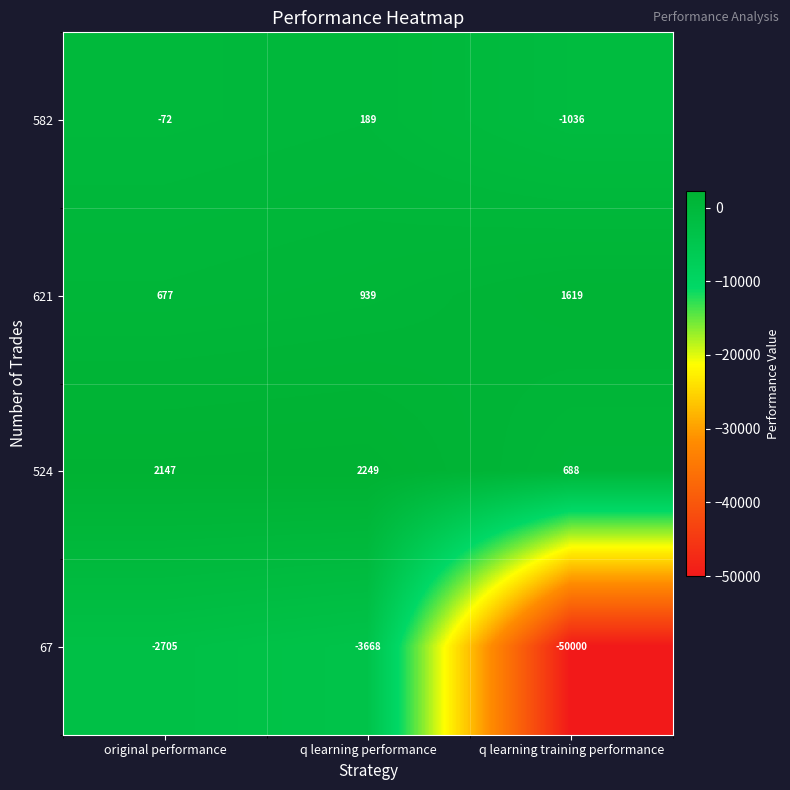

What is the sum of all 524 values?

5084